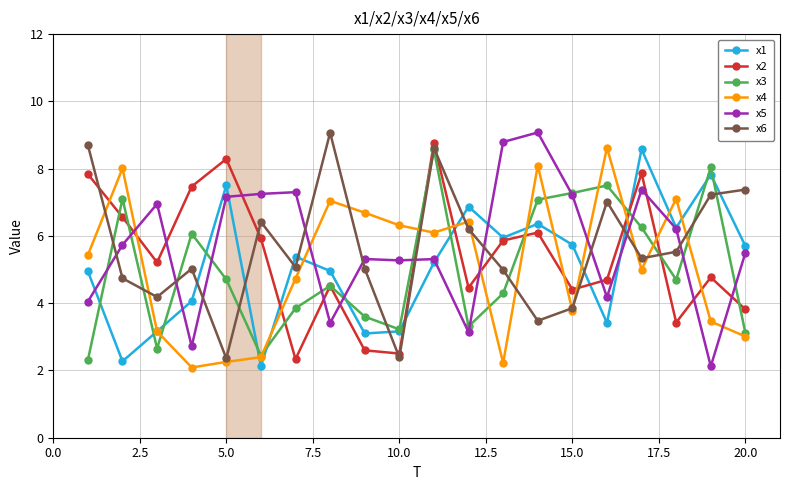

Which series has the widest spread of values?

x5